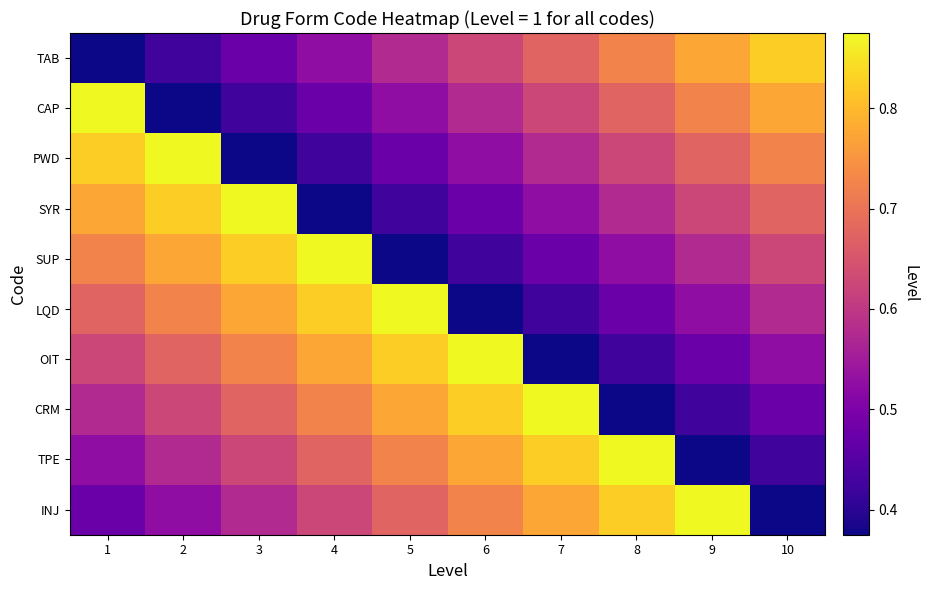

Reading left to right, what are all the values shown in this chart?

TAB: 1=0.4	2=0.4	3=0.5	4=0.5	5=0.6	6=0.6	7=0.7	8=0.7	9=0.8	10=0.8
CAP: 1=0.9	2=0.4	3=0.4	4=0.5	5=0.5	6=0.6	7=0.6	8=0.7	9=0.7	10=0.8
PWD: 1=0.8	2=0.9	3=0.4	4=0.4	5=0.5	6=0.5	7=0.6	8=0.6	9=0.7	10=0.7
SYR: 1=0.8	2=0.8	3=0.9	4=0.4	5=0.4	6=0.5	7=0.5	8=0.6	9=0.6	10=0.7
SUP: 1=0.7	2=0.8	3=0.8	4=0.9	5=0.4	6=0.4	7=0.5	8=0.5	9=0.6	10=0.6
LQD: 1=0.7	2=0.7	3=0.8	4=0.8	5=0.9	6=0.4	7=0.4	8=0.5	9=0.5	10=0.6
OIT: 1=0.6	2=0.7	3=0.7	4=0.8	5=0.8	6=0.9	7=0.4	8=0.4	9=0.5	10=0.5
CRM: 1=0.6	2=0.6	3=0.7	4=0.7	5=0.8	6=0.8	7=0.9	8=0.4	9=0.4	10=0.5
TPE: 1=0.5	2=0.6	3=0.6	4=0.7	5=0.7	6=0.8	7=0.8	8=0.9	9=0.4	10=0.4
INJ: 1=0.5	2=0.5	3=0.6	4=0.6	5=0.7	6=0.7	7=0.8	8=0.8	9=0.9	10=0.4